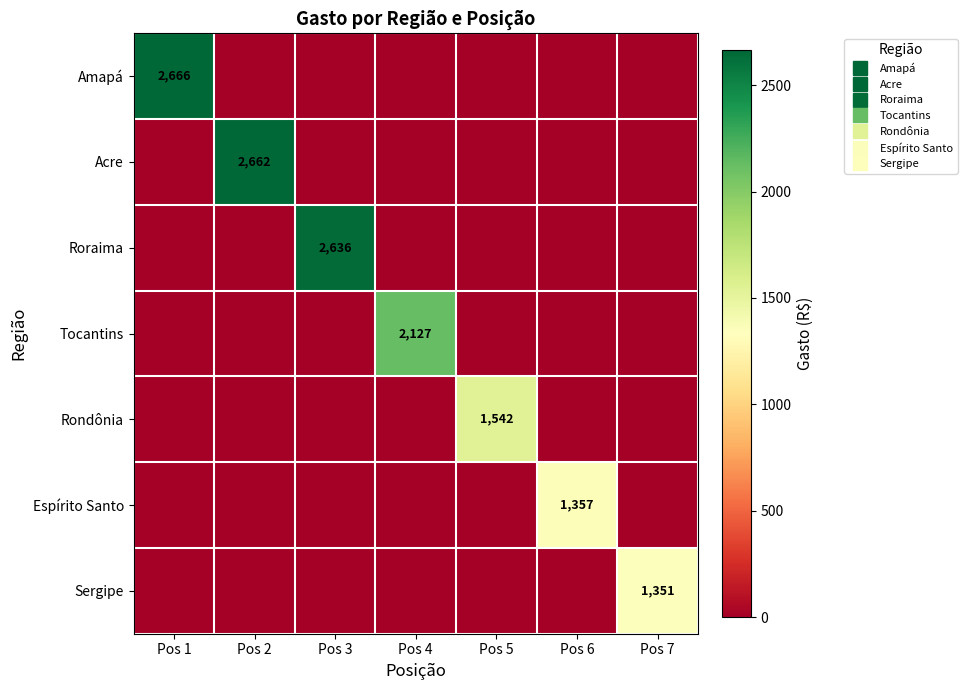

Rank the categories by Roraima value from lowest to highest.

Pos 1, Pos 2, Pos 4, Pos 5, Pos 6, Pos 7, Pos 3